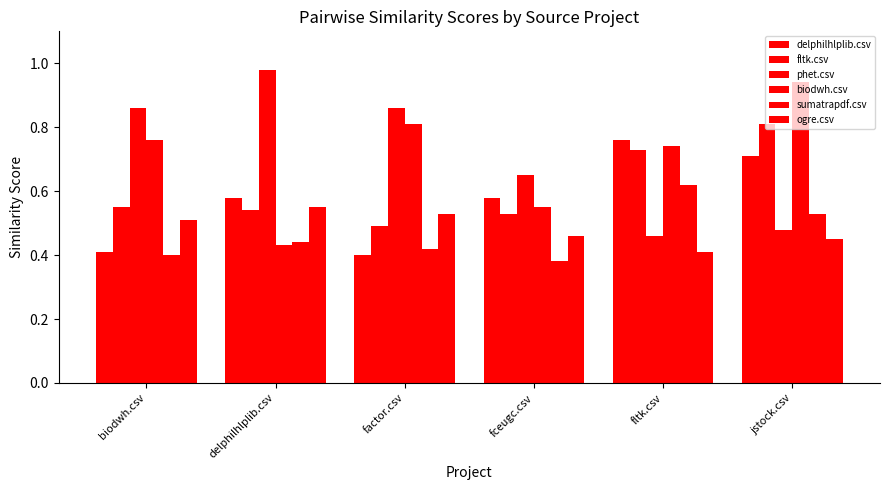

Count the number of categories in the chart.

6